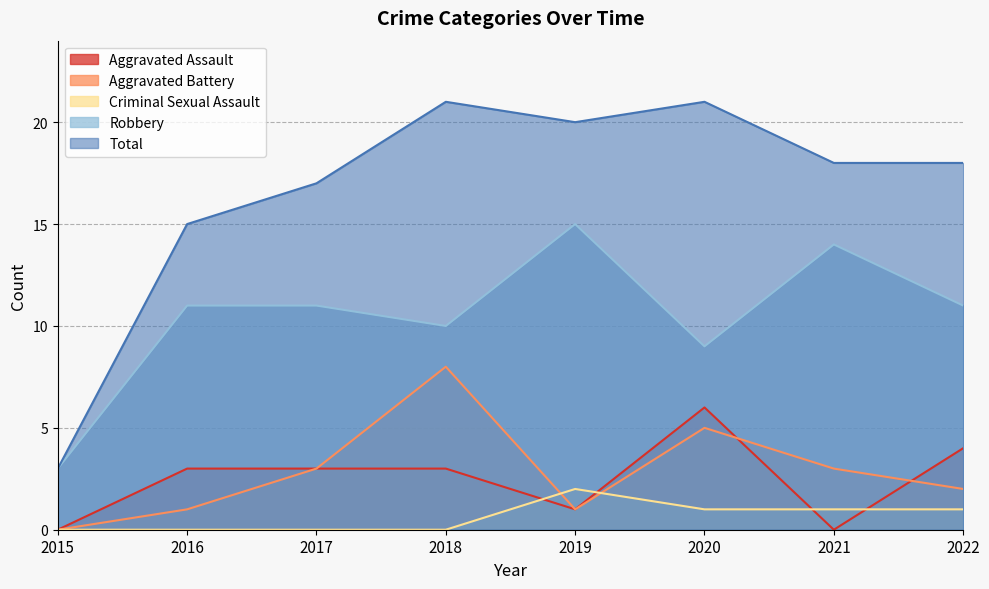

Reading left to right, what are all the values shown in this chart?

Aggravated Assault: 0	3	3	3	1	6	0	4
Aggravated Battery: 0	1	3	8	1	5	3	2
Criminal Sexual Assault: 0	0	0	0	2	1	1	1
Robbery: 3	11	11	10	15	9	14	11
Total: 3	15	17	21	20	21	18	18